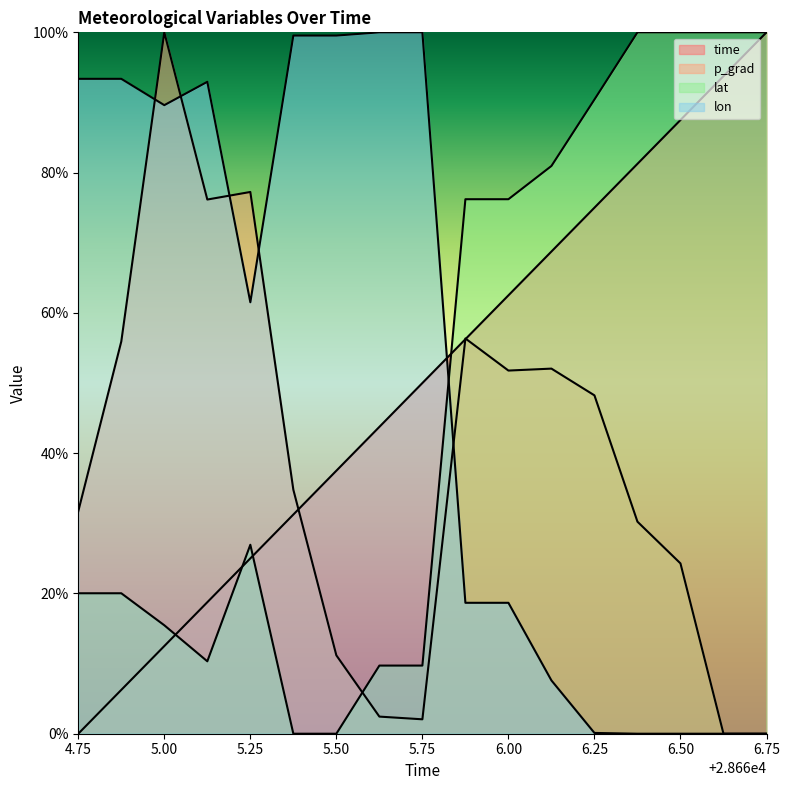

What position from the left is 28666.125?

12